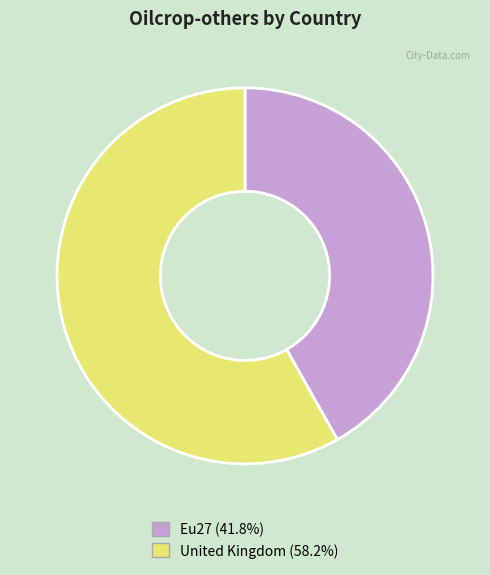

True or false: Eu27 accounts for 56% of the total.

False